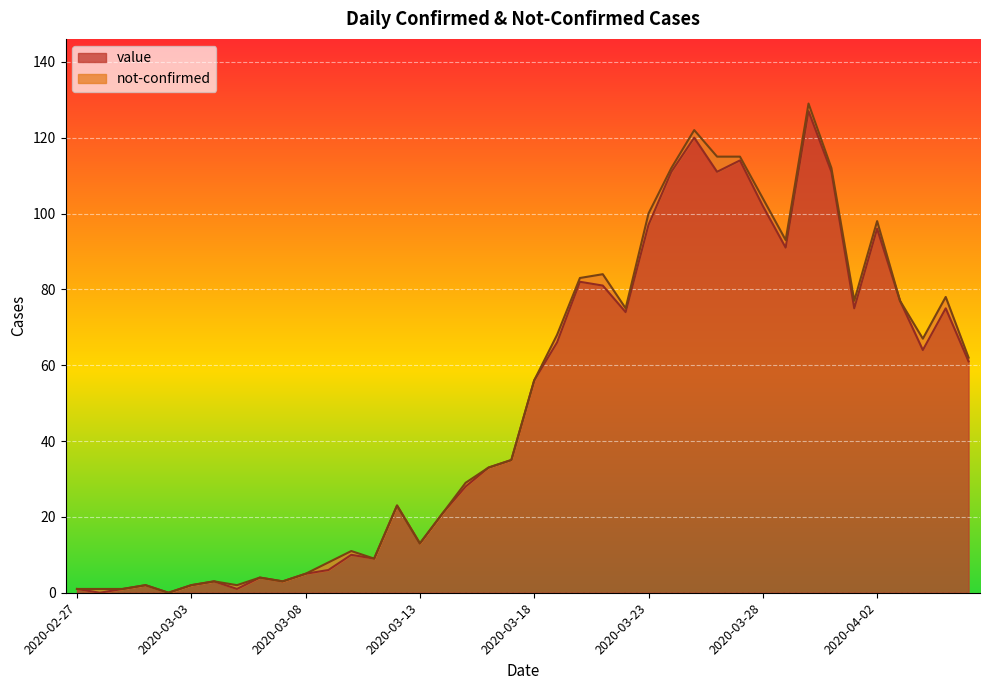

How many values are below 56?

20